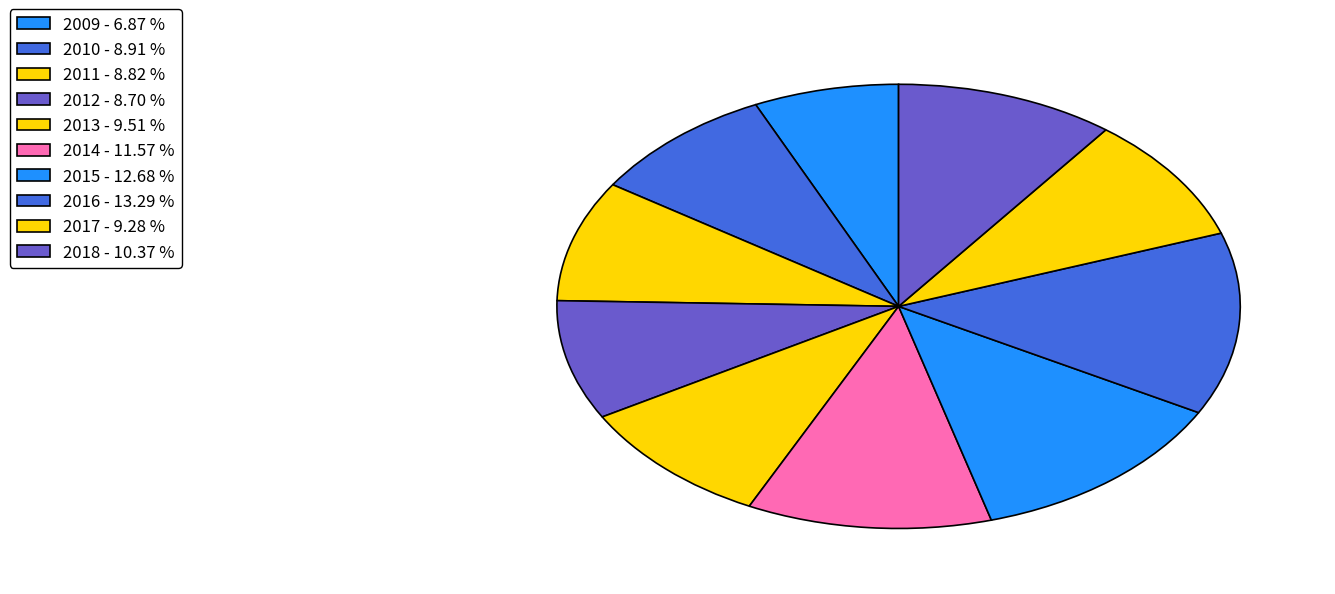

Which has a higher value, 2016 or 2013?

2016